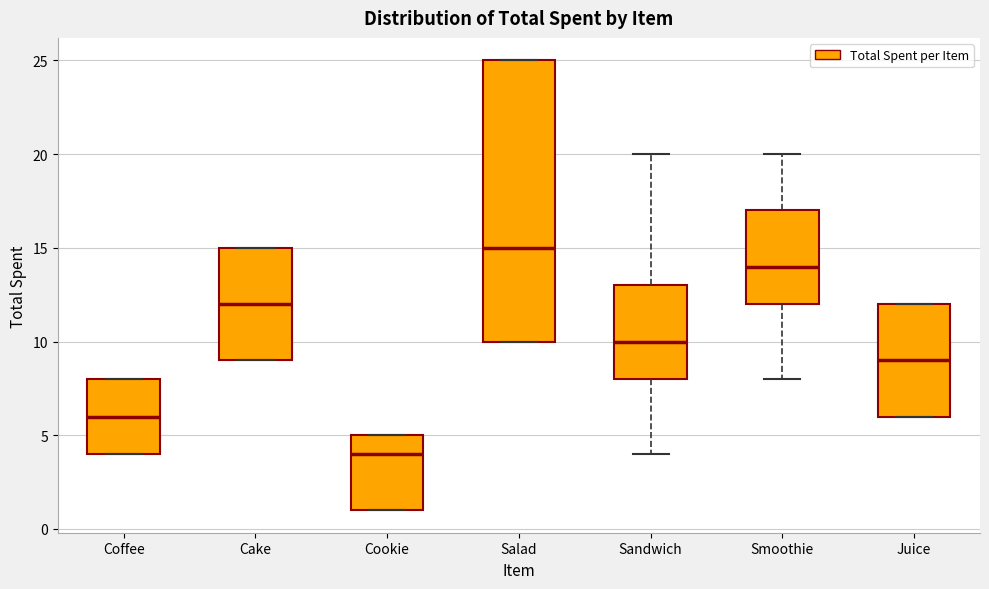

Reading left to right, transcribe this box plot: for each box, give where its median line is, the range the box spans, and where its two whiskers end, as read against the y-axis. The values are not printed on the chart, so give them approximately, as read against the axis.

Coffee: median 6, box 4 to 8, whiskers 4 to 8
Cake: median 12, box 9 to 15, whiskers 9 to 15
Cookie: median 4, box 1 to 5, whiskers 1 to 5
Salad: median 15, box 10 to 25, whiskers 10 to 25
Sandwich: median 10, box 8 to 13, whiskers 4 to 20
Smoothie: median 14, box 12 to 17, whiskers 8 to 20
Juice: median 9, box 6 to 12, whiskers 6 to 12